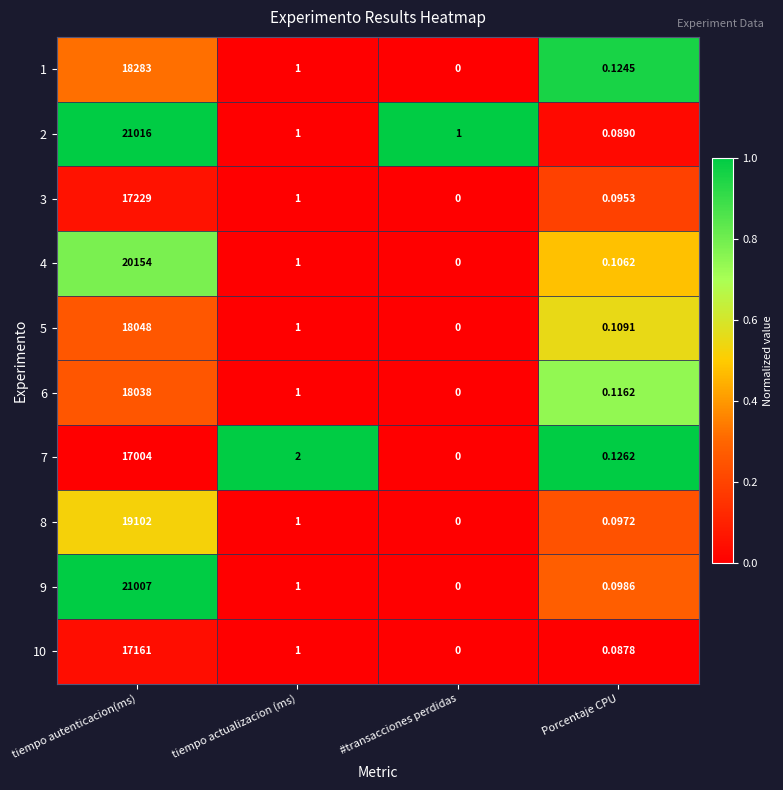

Rank the series at tiempo autenticacion(ms) from lowest to highest value.

7, 10, 3, 6, 5, 1, 8, 4, 9, 2